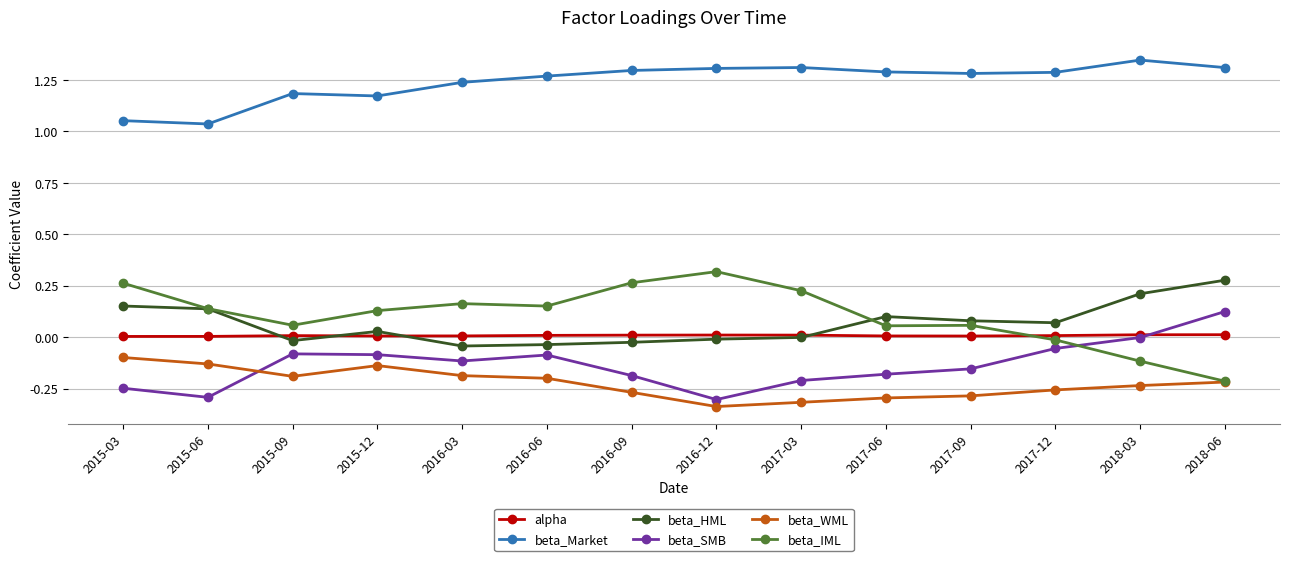

The beta_SMB series shows -0.5 at 2016-12. True or false?

False